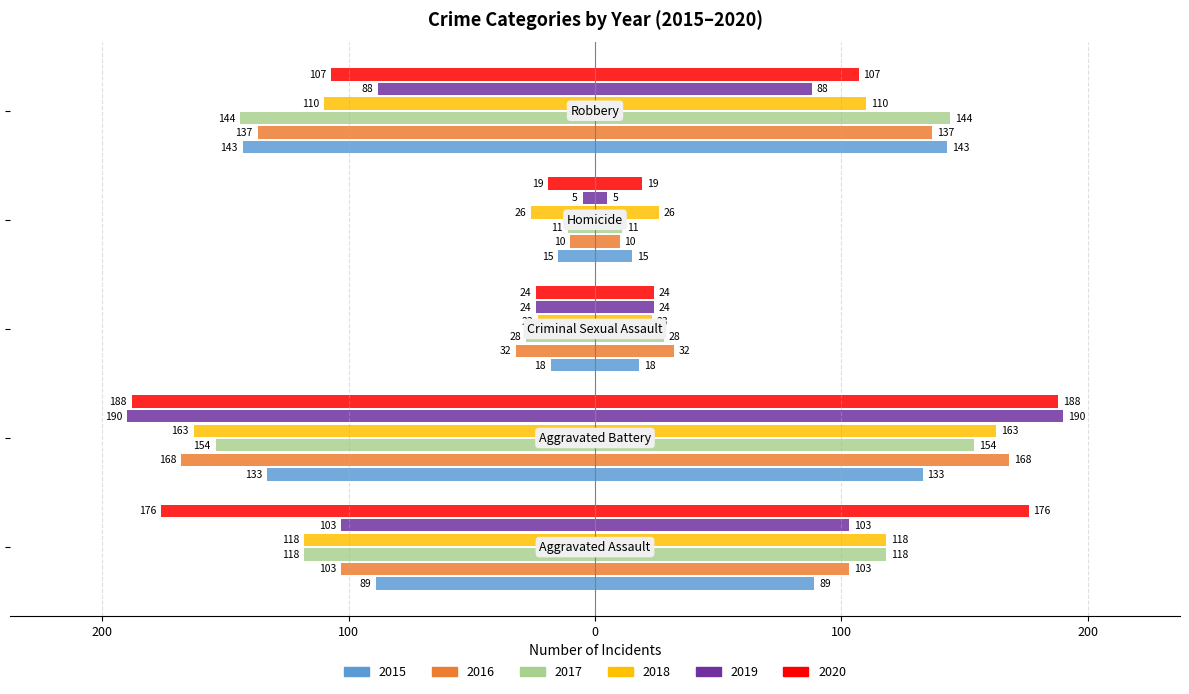

What position from the right is Aggravated Battery?

4